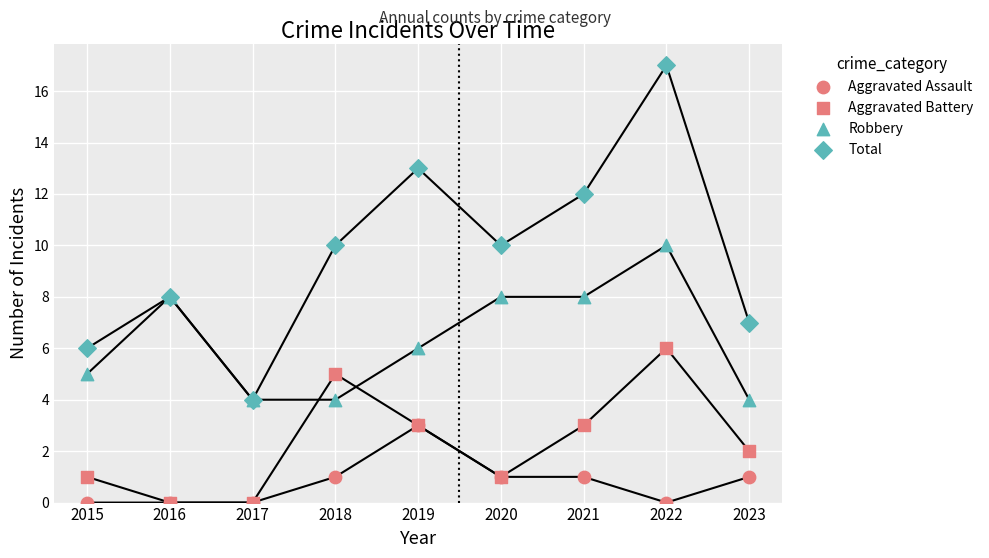

Which series reaches the maximum Y coordinate?

Total